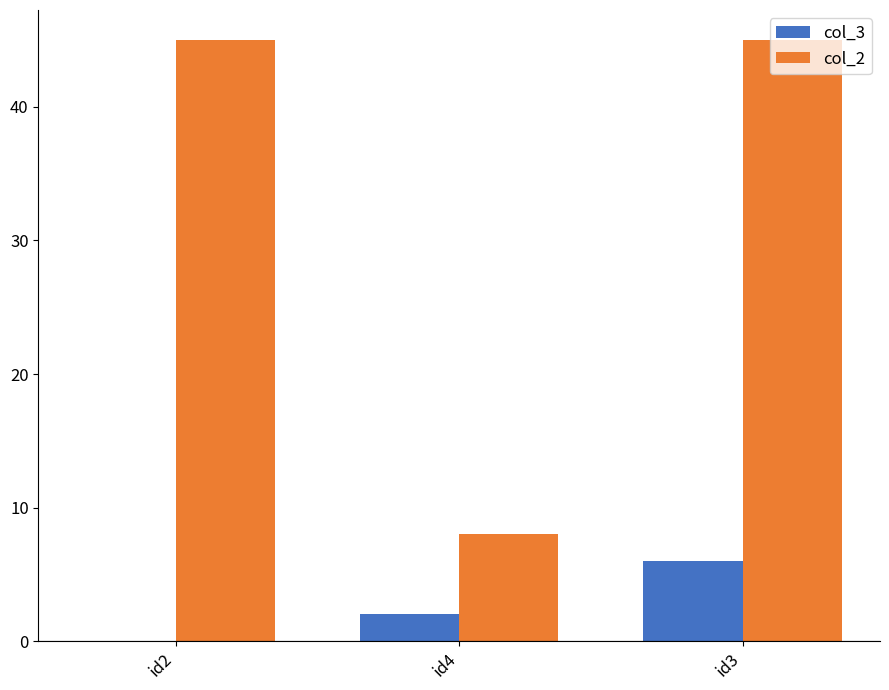

At which category is the sum across all series the highest?

id3